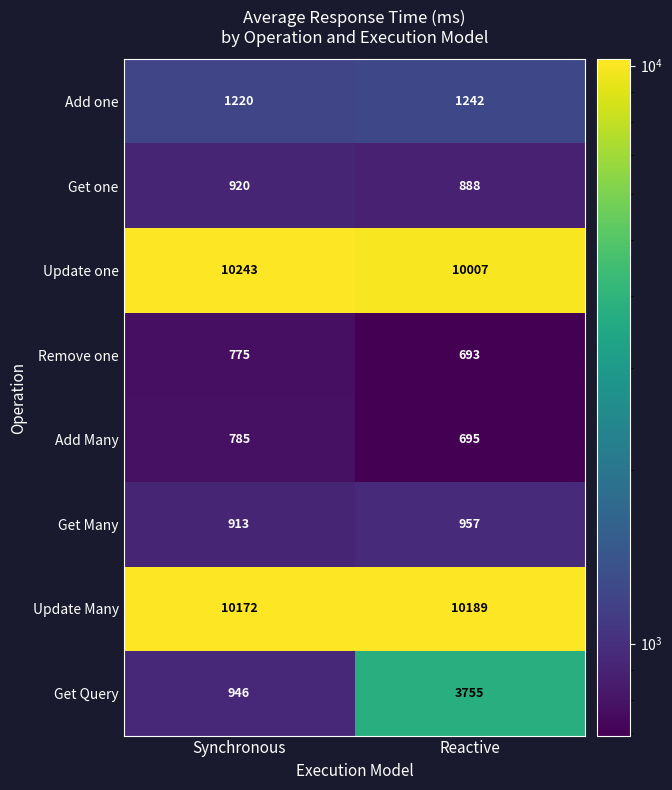

What is the total value across all series at Reactive?

28426